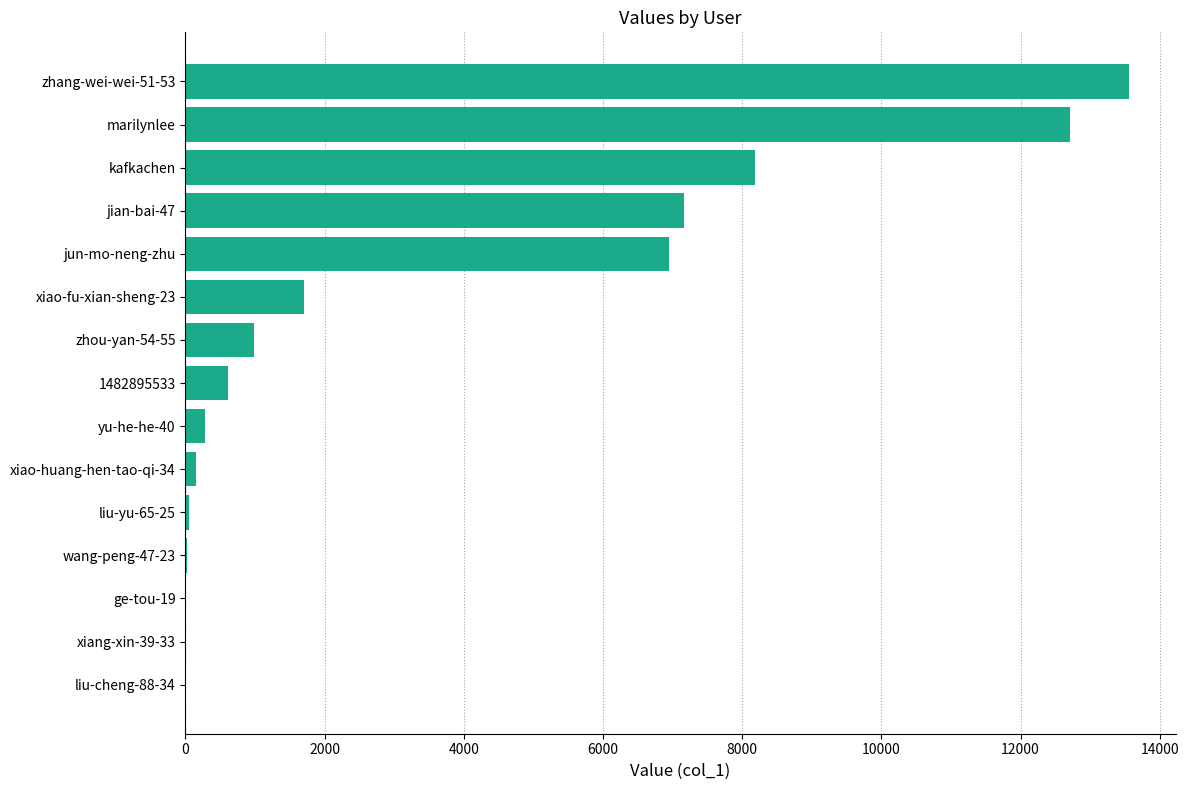

Which has a higher value, zhang-wei-wei-51-53 or zhou-yan-54-55?

zhang-wei-wei-51-53